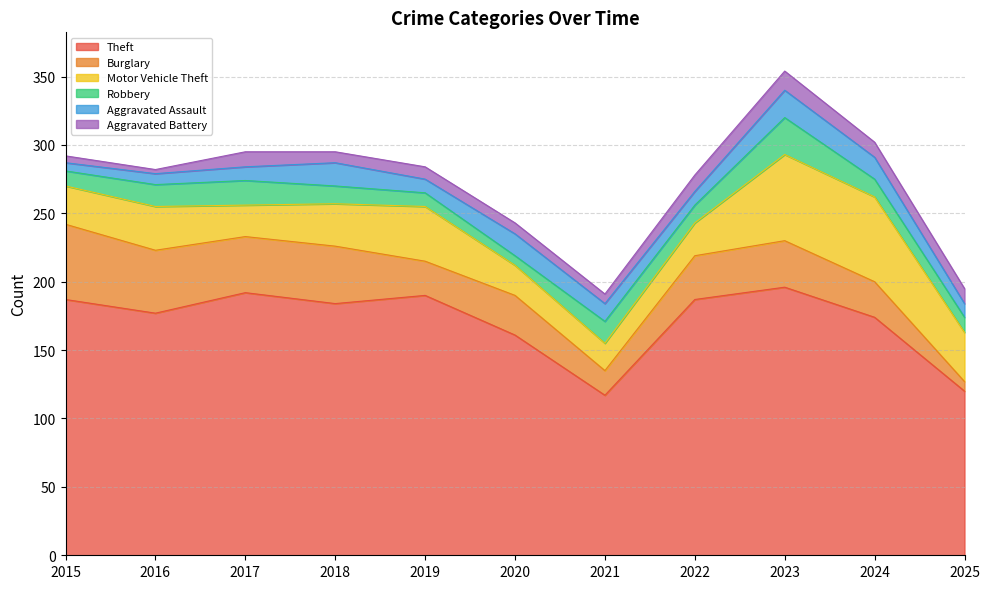

What is the difference between the second highest and minimum values in the Motor Vehicle Theft series?

42